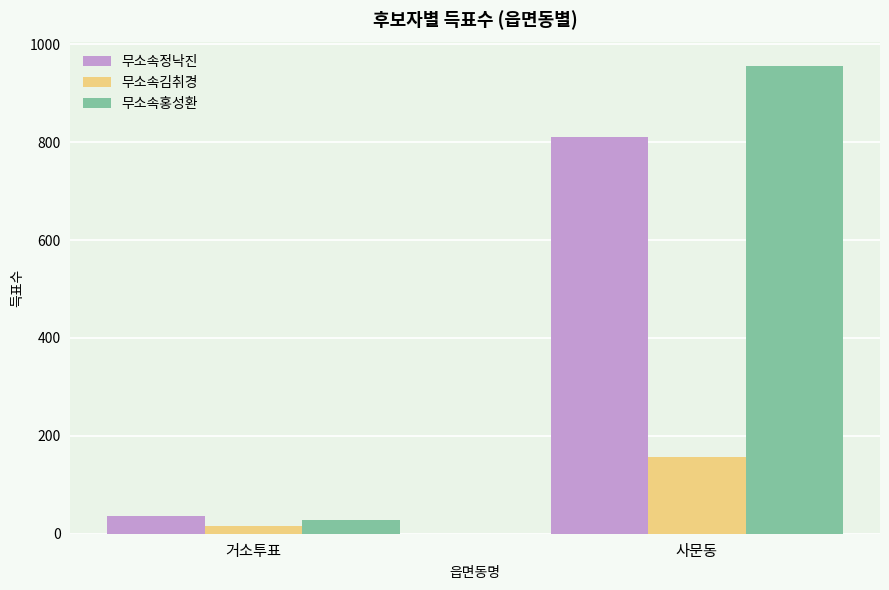

What is the label of the 2nd bar from the left?

사문동